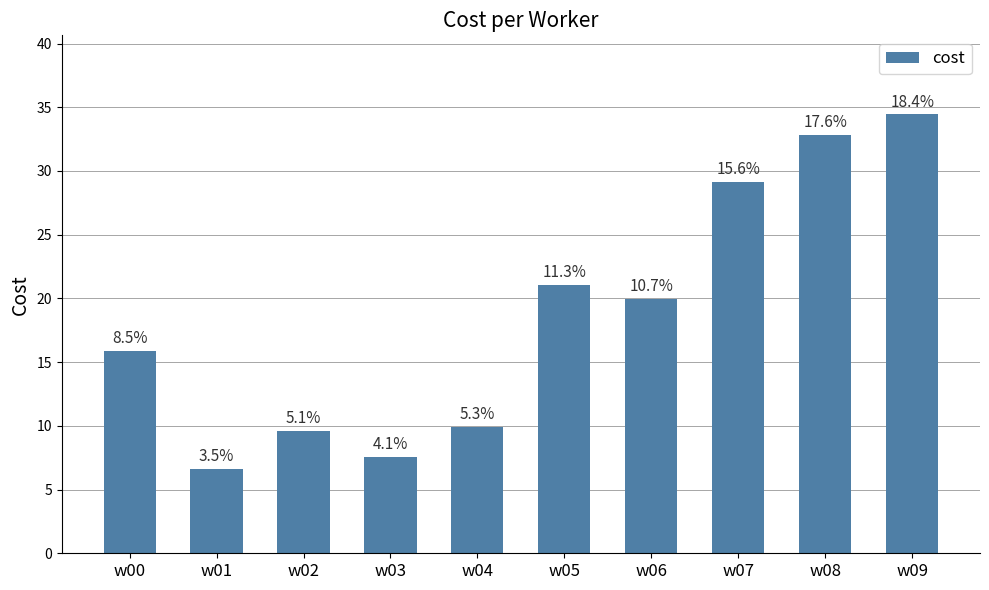

True or false: the data shows 13.9 at w05.

False